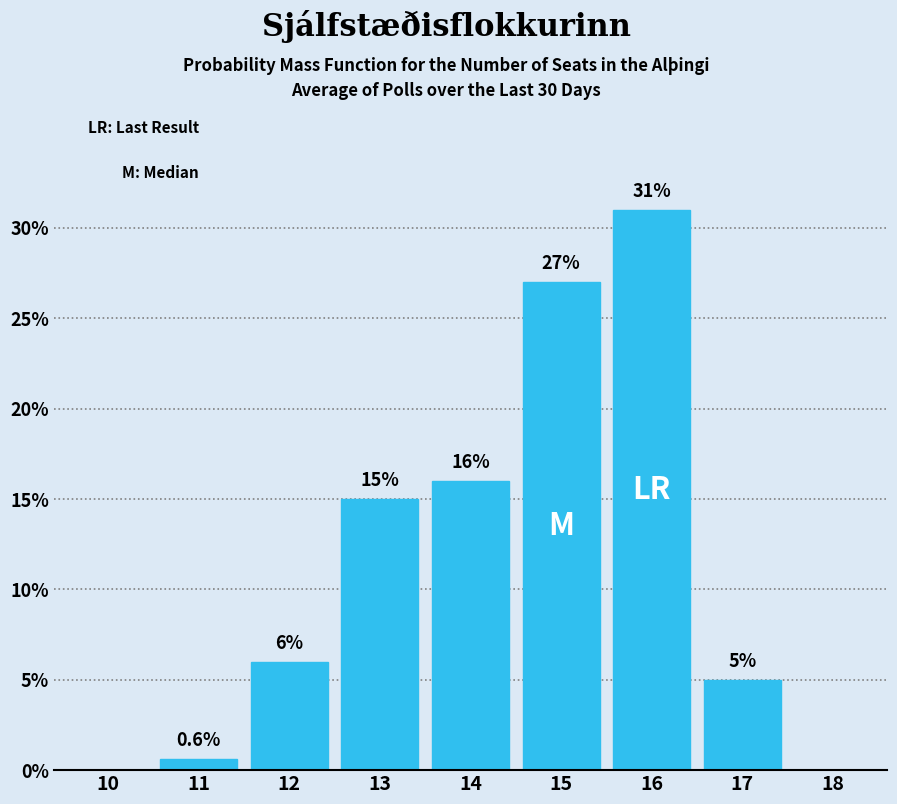

Reading right to left, extract all data points from this chart.

18=0.0	17=5.0	16=31.0	15=27.0	14=16.0	13=15.0	12=6.0	11=0.6	10=0.0